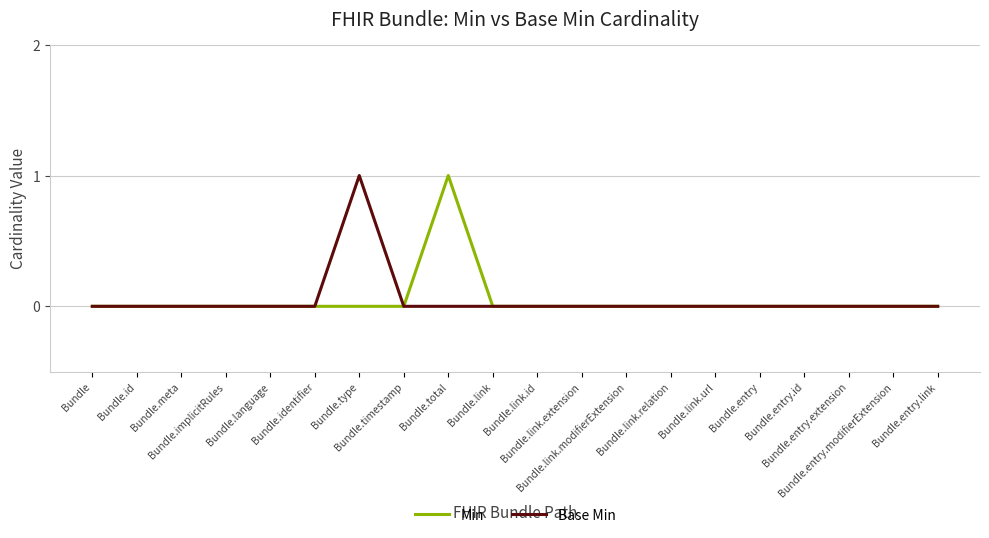

How many lines are shown in the chart?

2